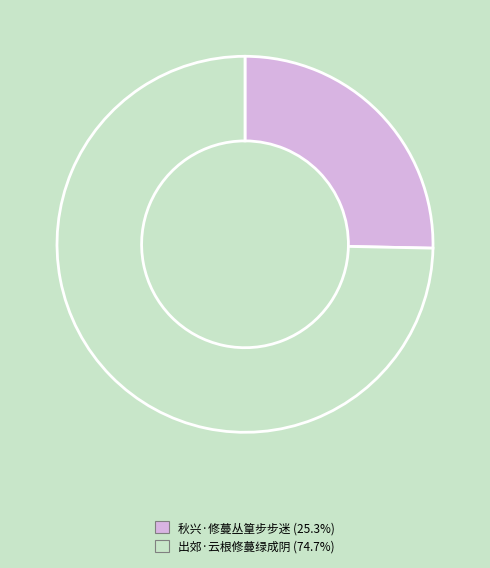

Count the number of slices in the pie.

2